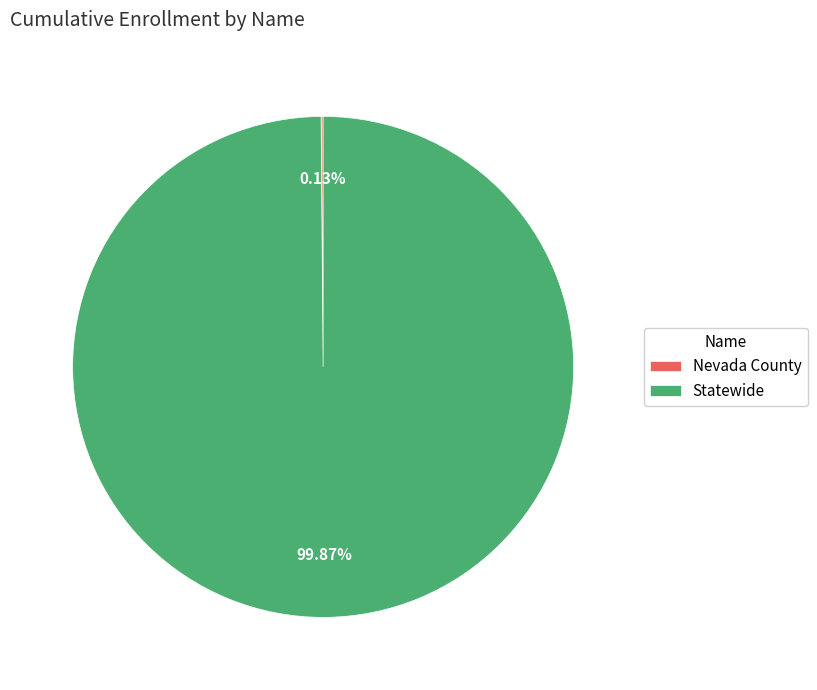

To the nearest percent, what is the difference between the largest and smallest slice percentages?

100%